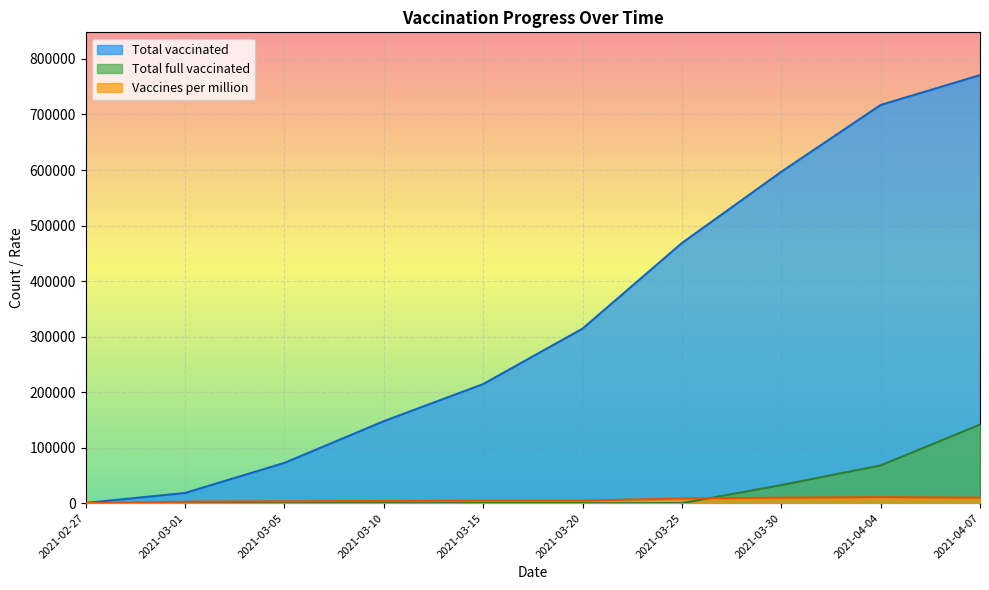

Is it true that Total vaccinated equals 18395 at 2021-03-01?

True